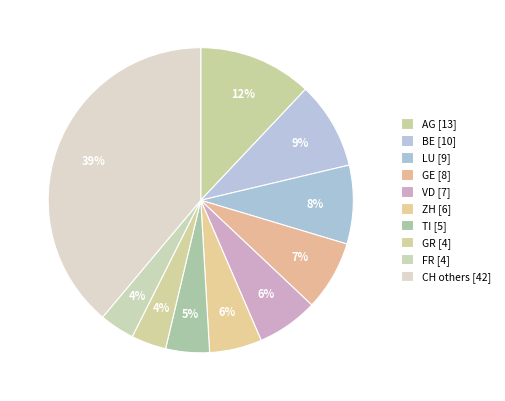

What percentage is NOT represented by LU?

91.7%